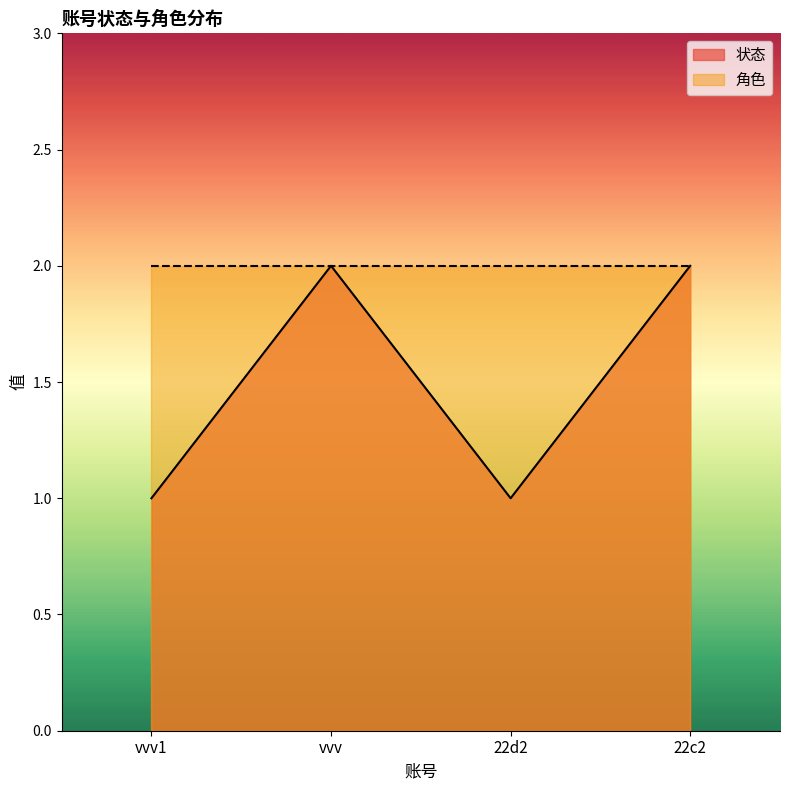

What is the minimum value shown in the chart?

1